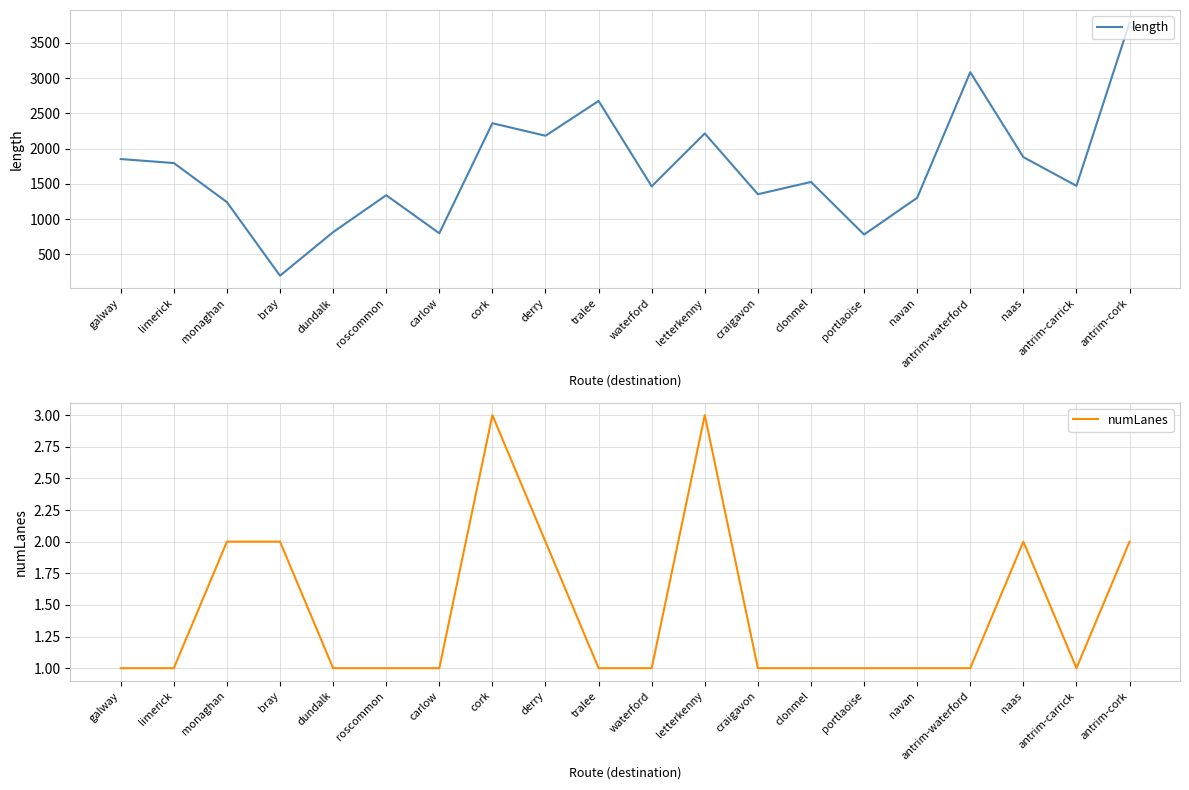

At which category does length reach its first local valley?

bray